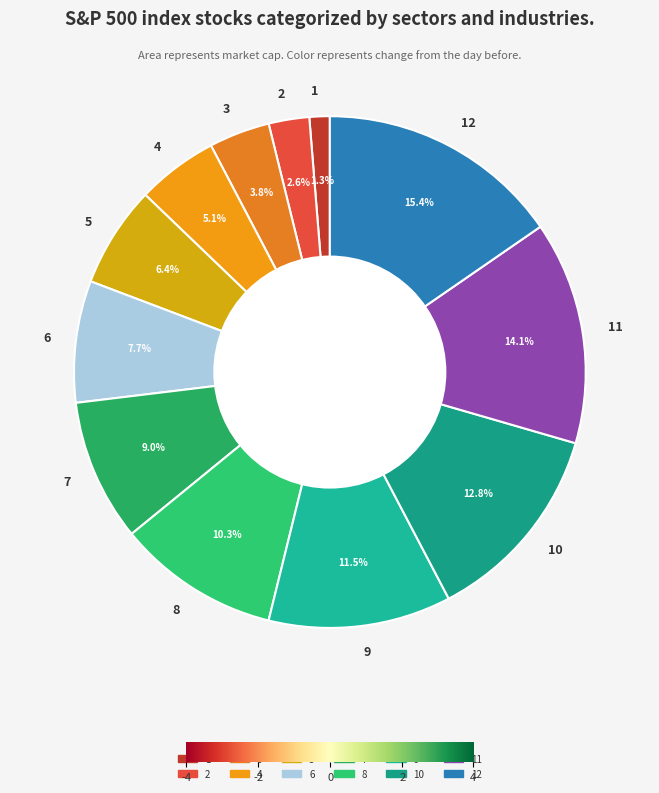

To the nearest percent, what is the difference between the largest and smallest slice percentages?

14%